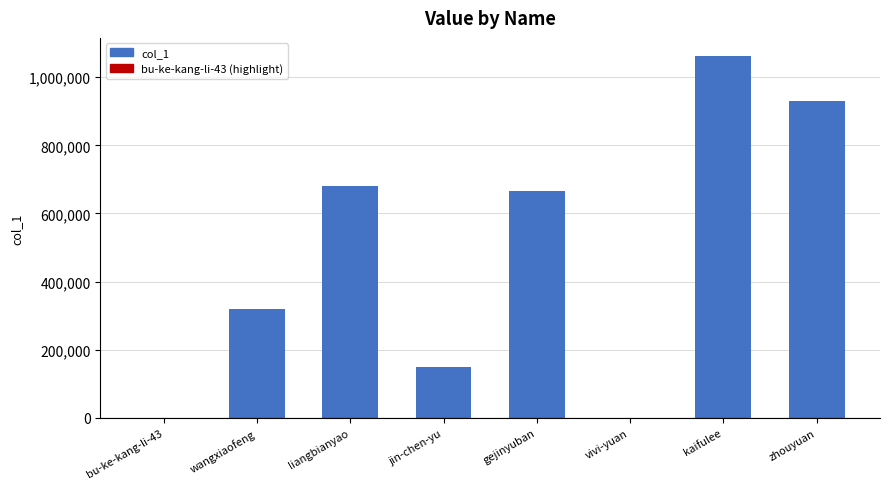

What is the maximum value shown in the chart?

1062221